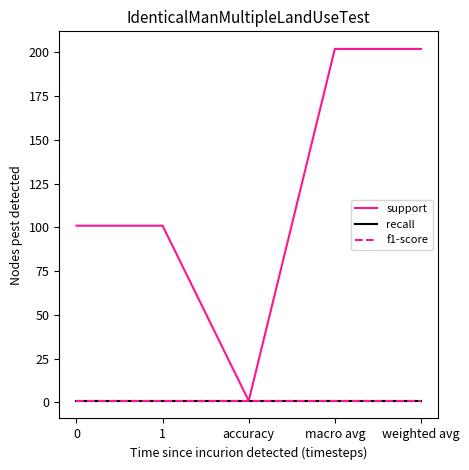

List the labels in order of support value, largest first.

macro avg, weighted avg, 0, 1, accuracy